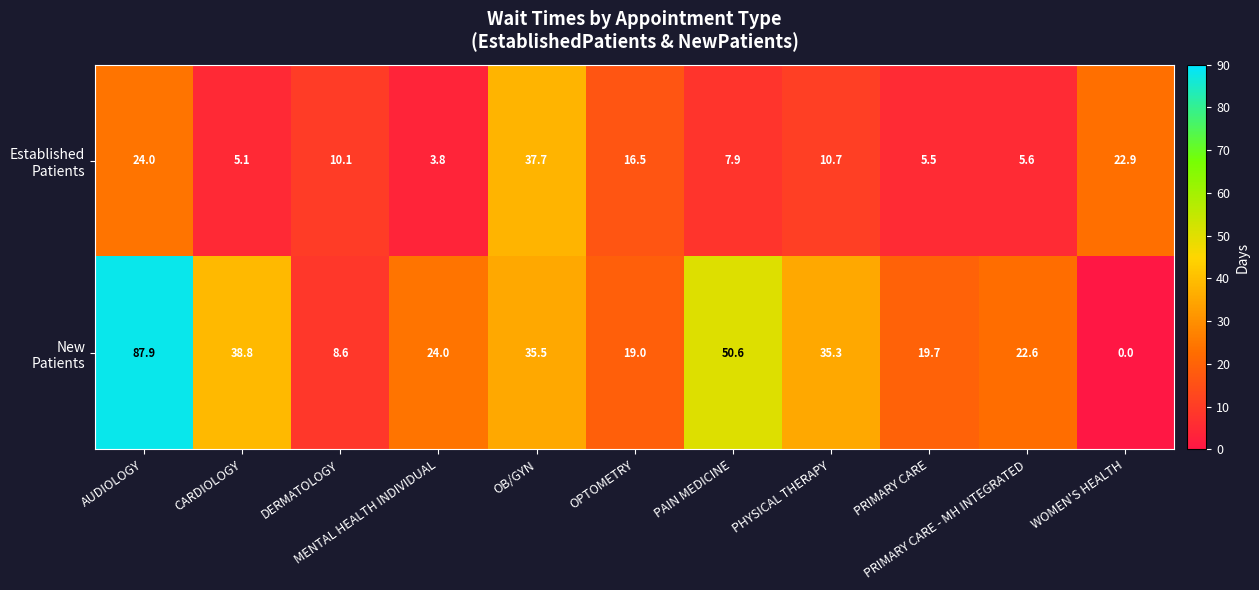

What is the maximum value shown in the chart?

87.9